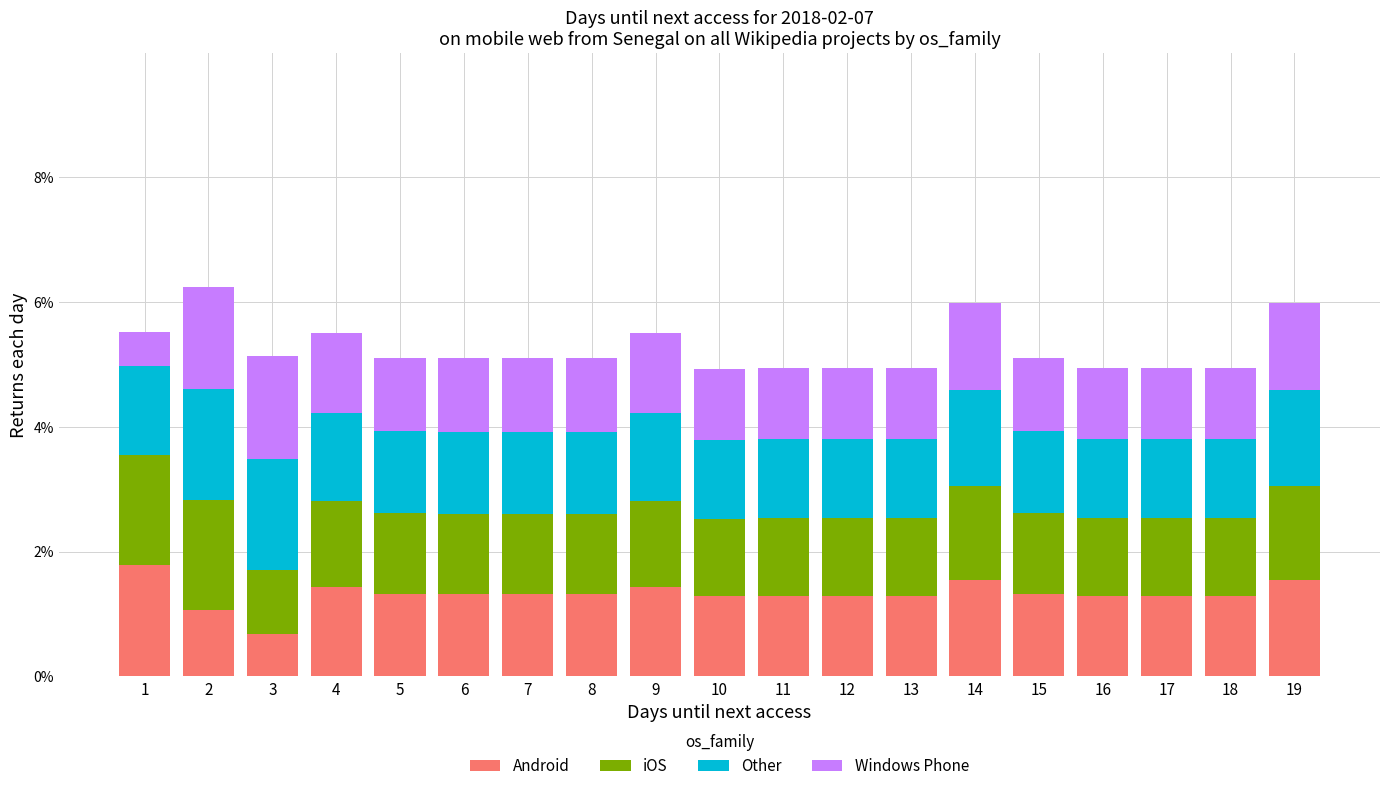

Are the bars horizontal?

No